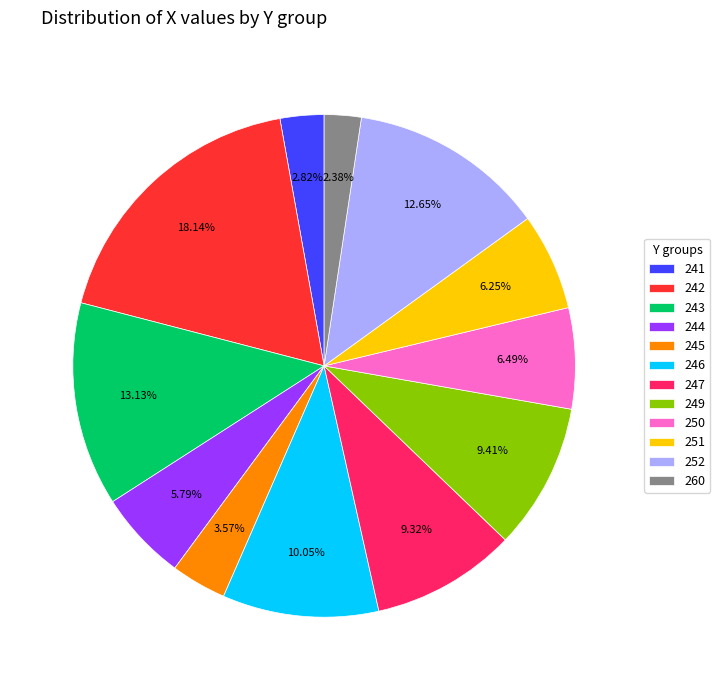

What is the ratio of the value at 241 to the value at 250?

0.4